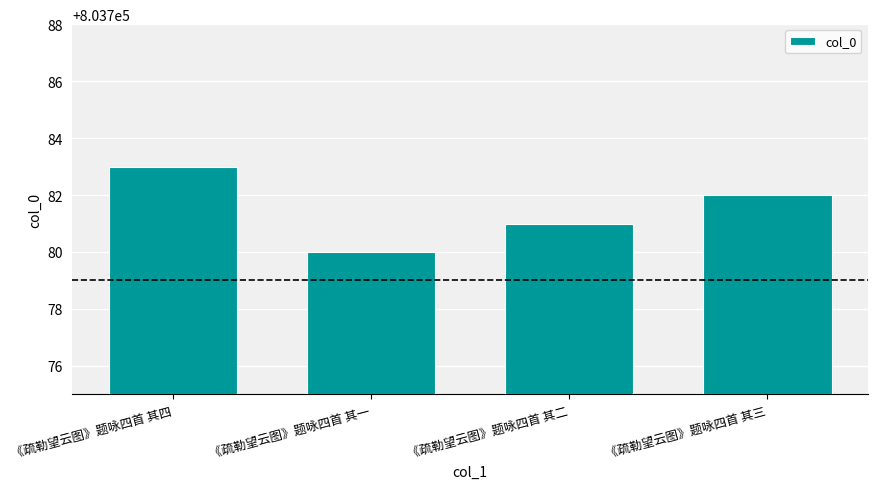

What value does the data have at 《疏勒望云图》题咏四首 其三?

803782